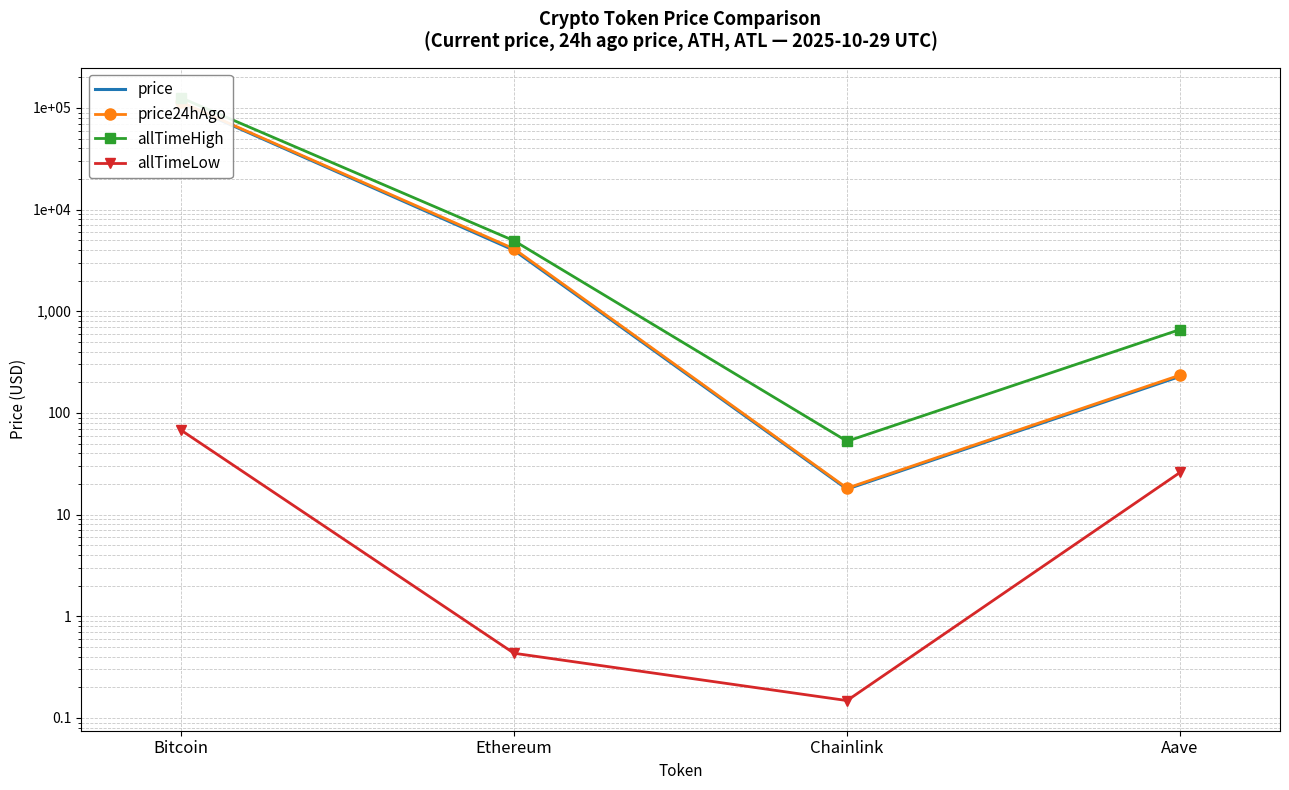

Is it true that price24hAgo equals 53.2 at Aave?

False